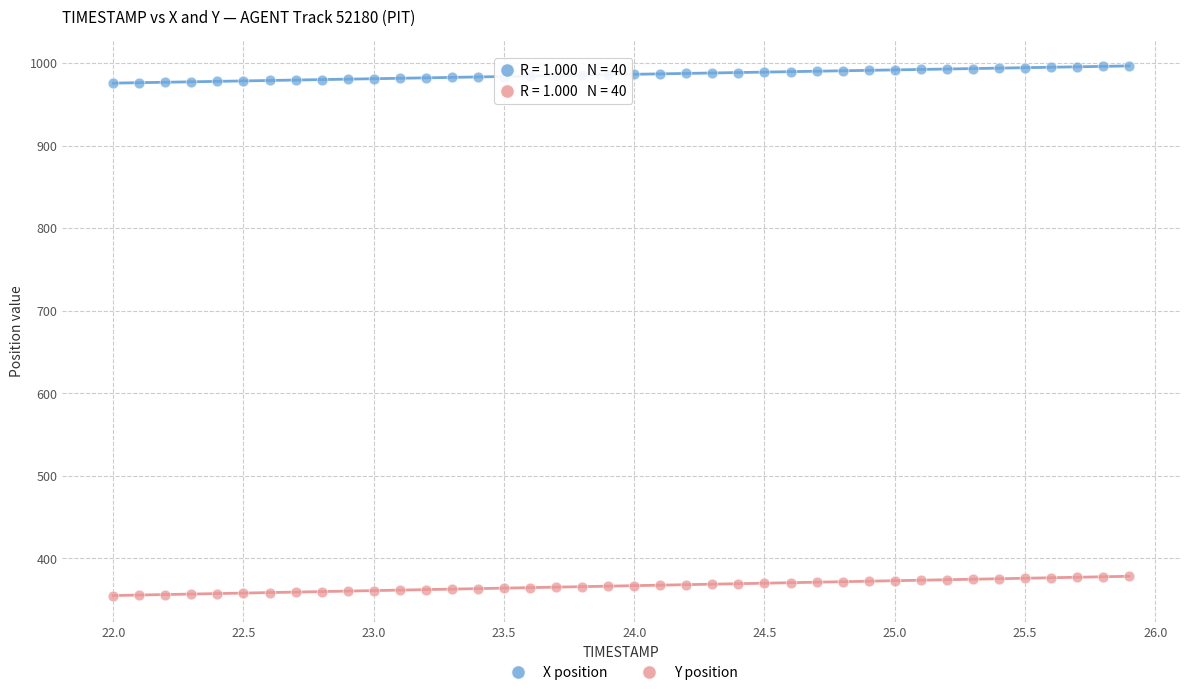

Across all data points, what is the range of Y values (max minus min)?

641.4